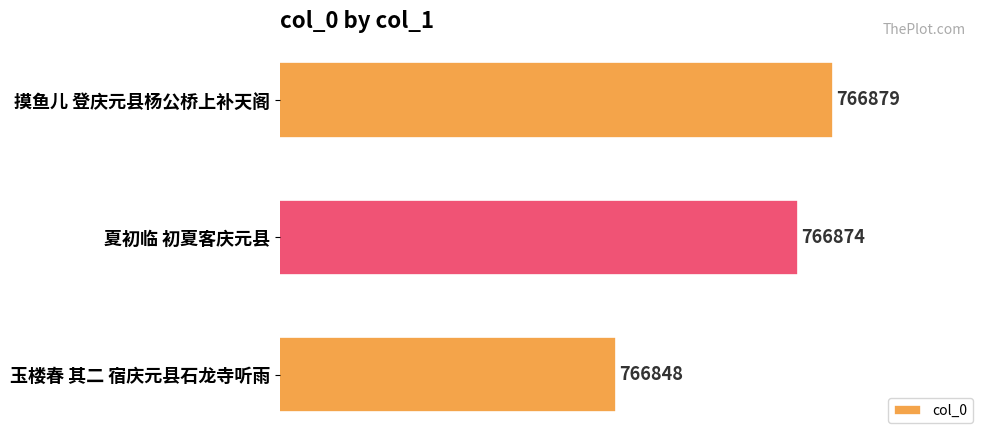

What is the sum of all values?

2300601